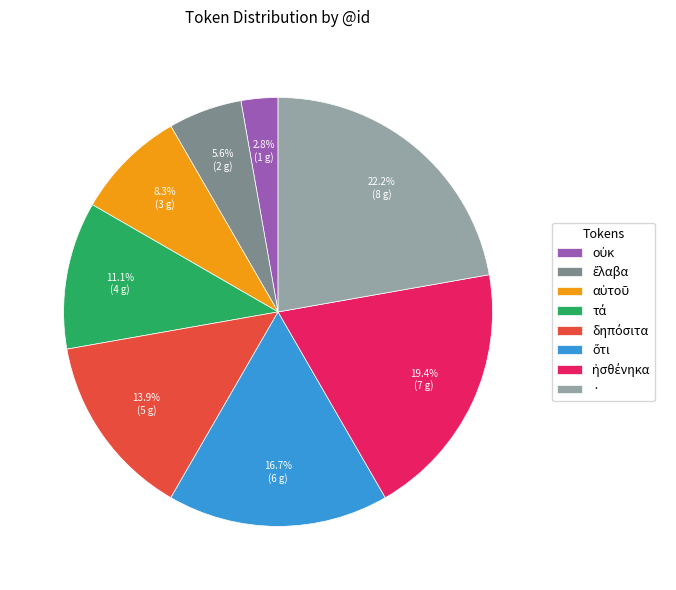

Does any single category account for the majority?

No